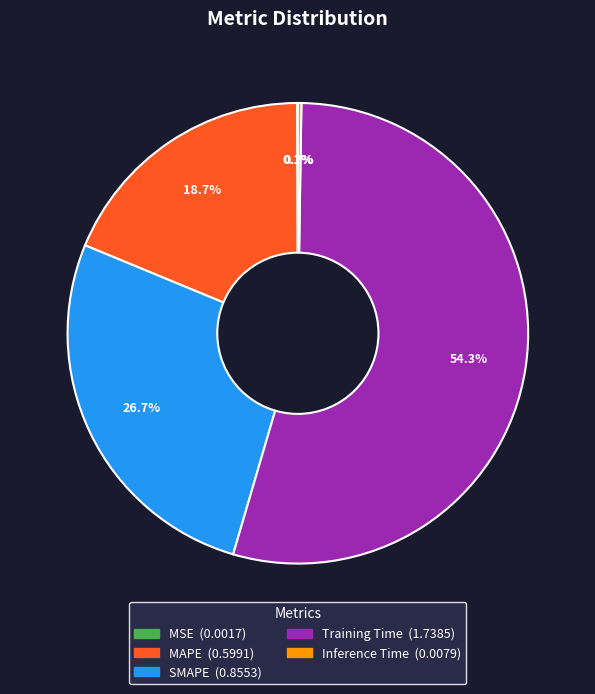

True or false: MAPE accounts for 32% of the total.

False